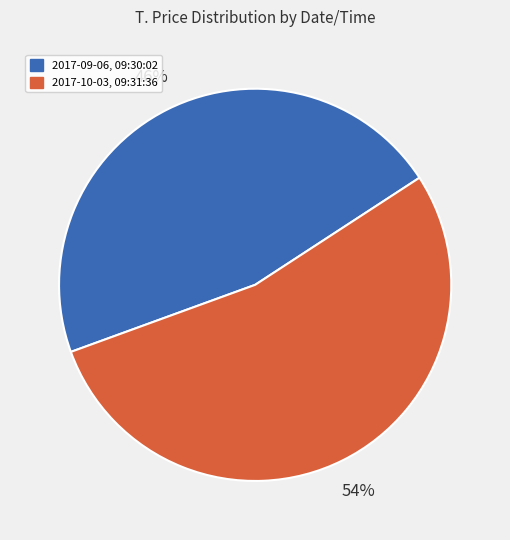

Is 2017-10-03, 09:31:36 the majority of the pie?

Yes